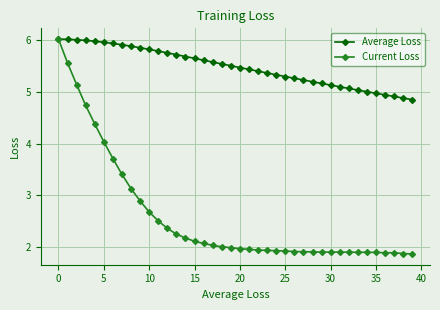

True or false: Current Loss has more than 0 interior local peaks.

True